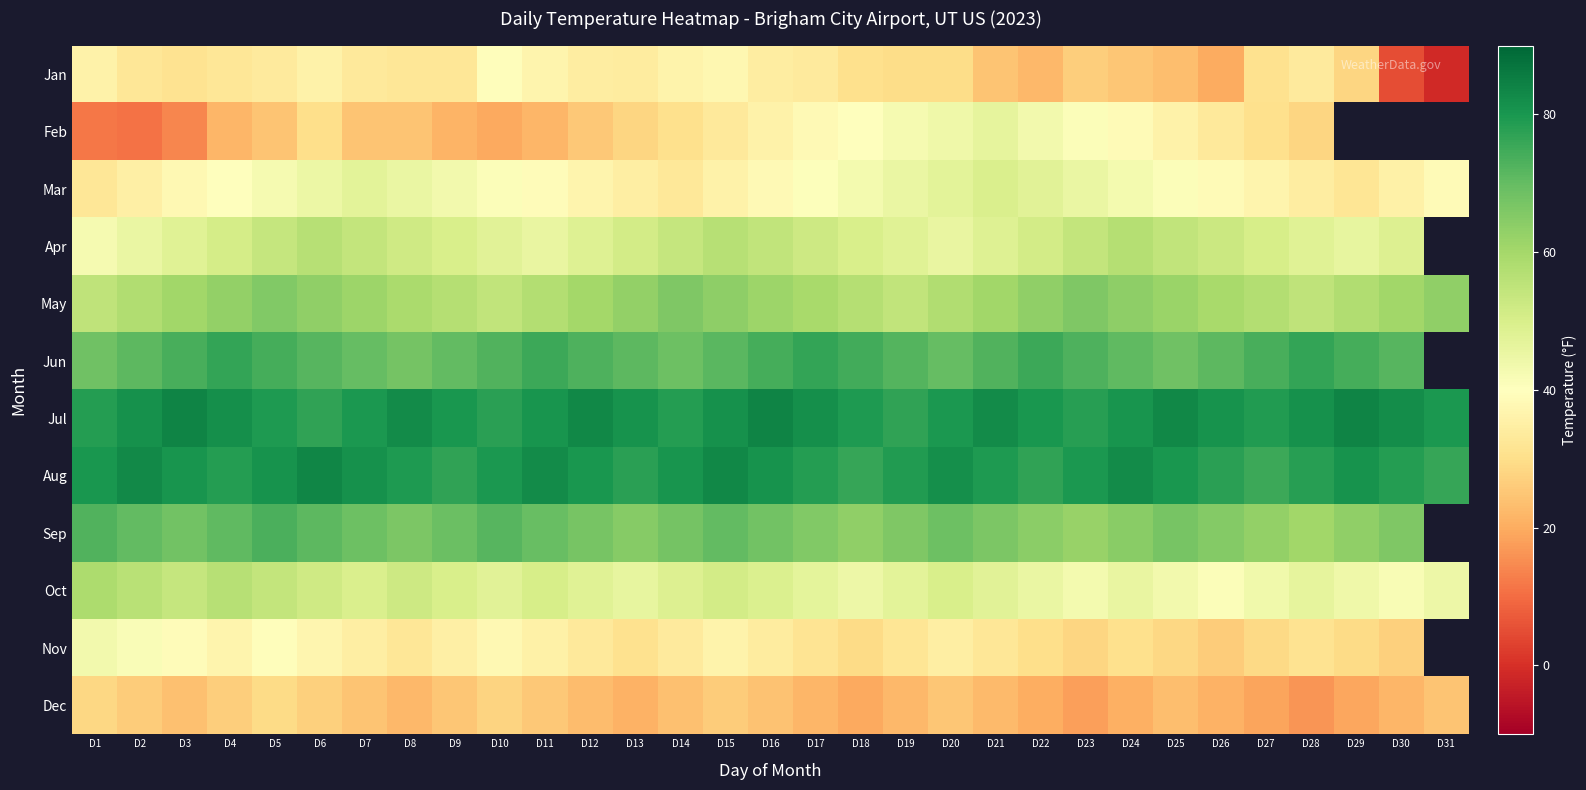

What is the sum of the Mar values at D15 and D11?

74.8